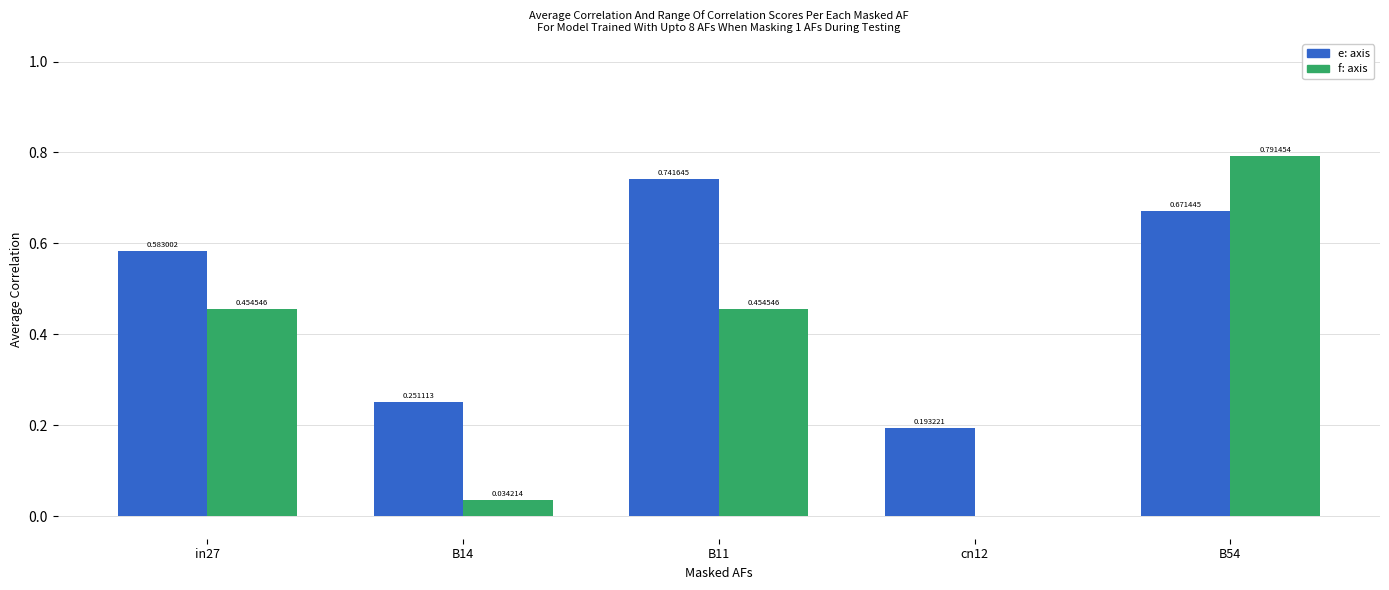

At which category is the sum across all series the highest?

B54